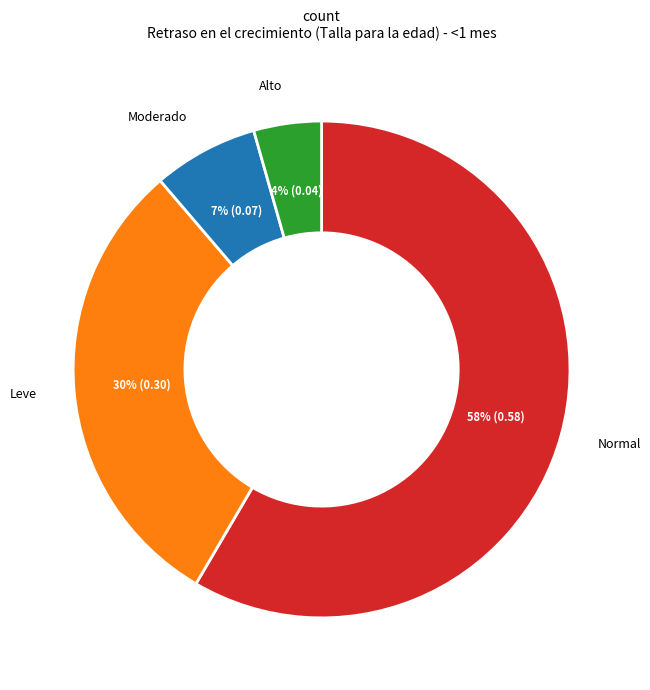

Does any single category account for the majority?

Yes